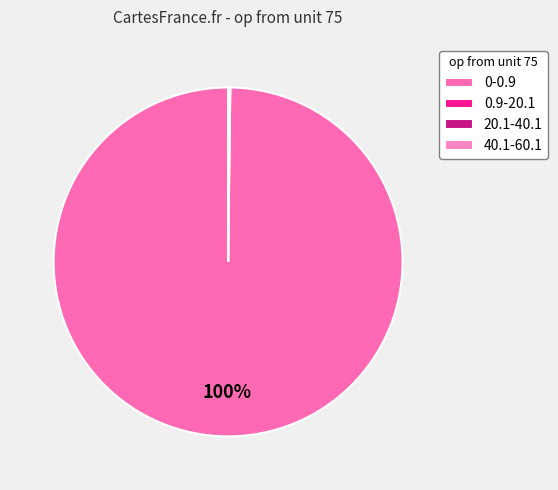

What percentage is NOT represented by 0.9-20.1?

99.8%